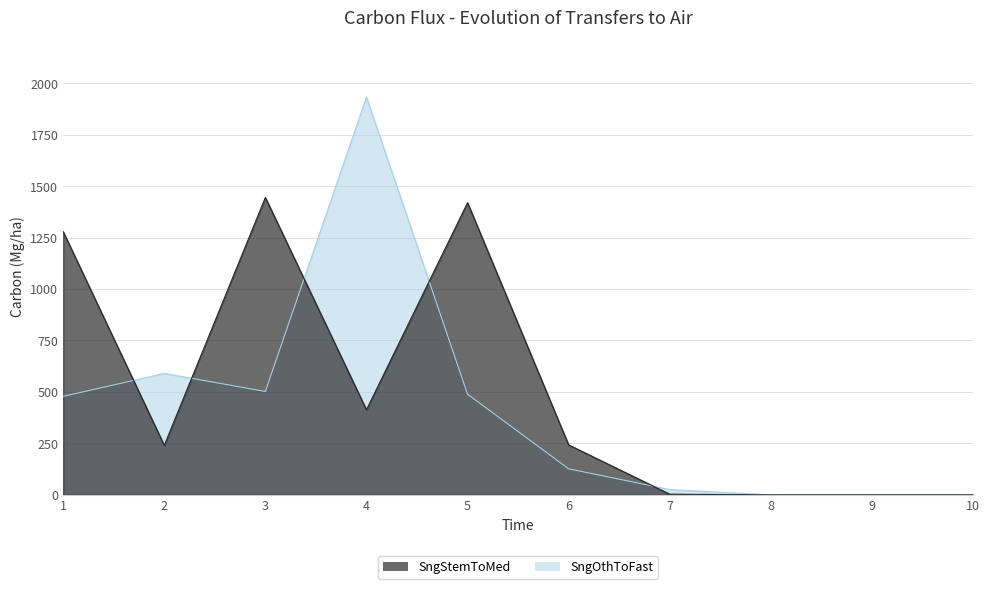

List the series in order of their peak value, highest first.

SngOthToFast, SngStemToMed